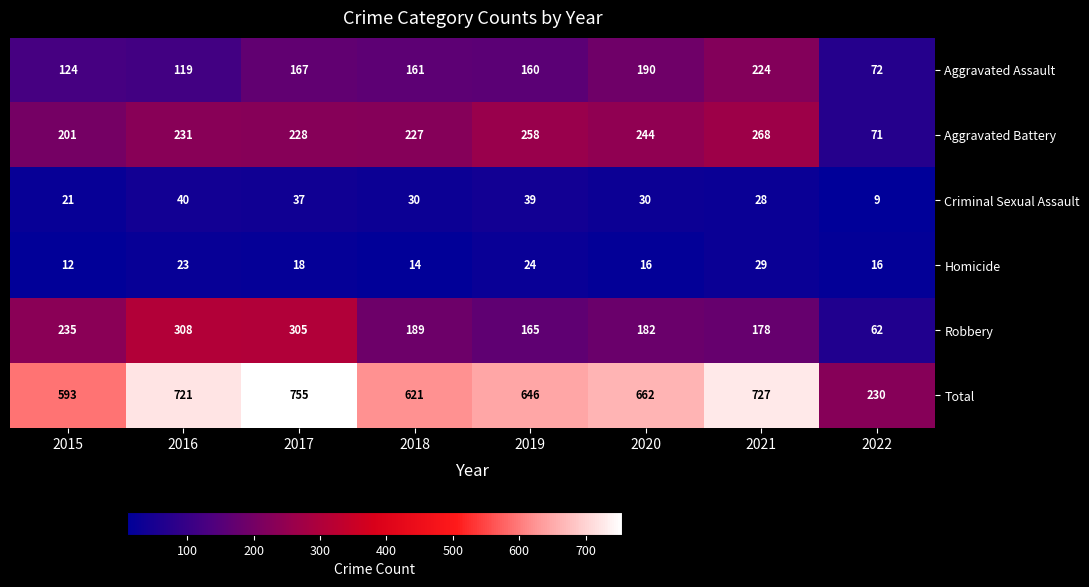

What is the highest value of the Aggravated Battery series?

268